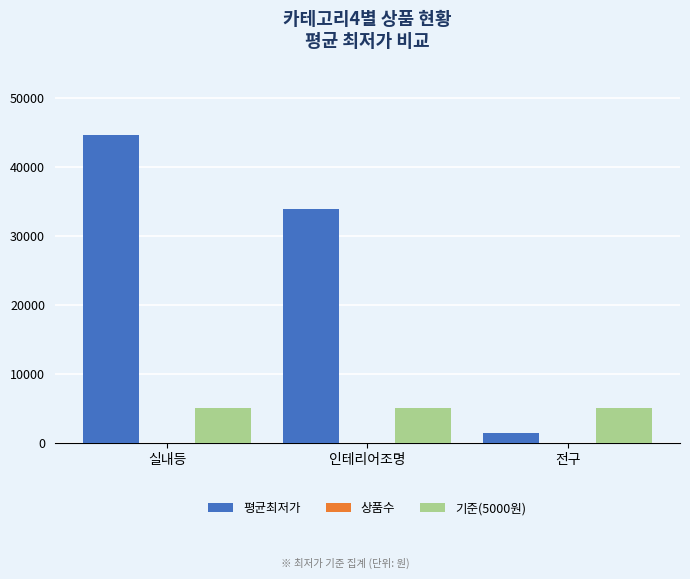

What is the greatest value displayed?

44712